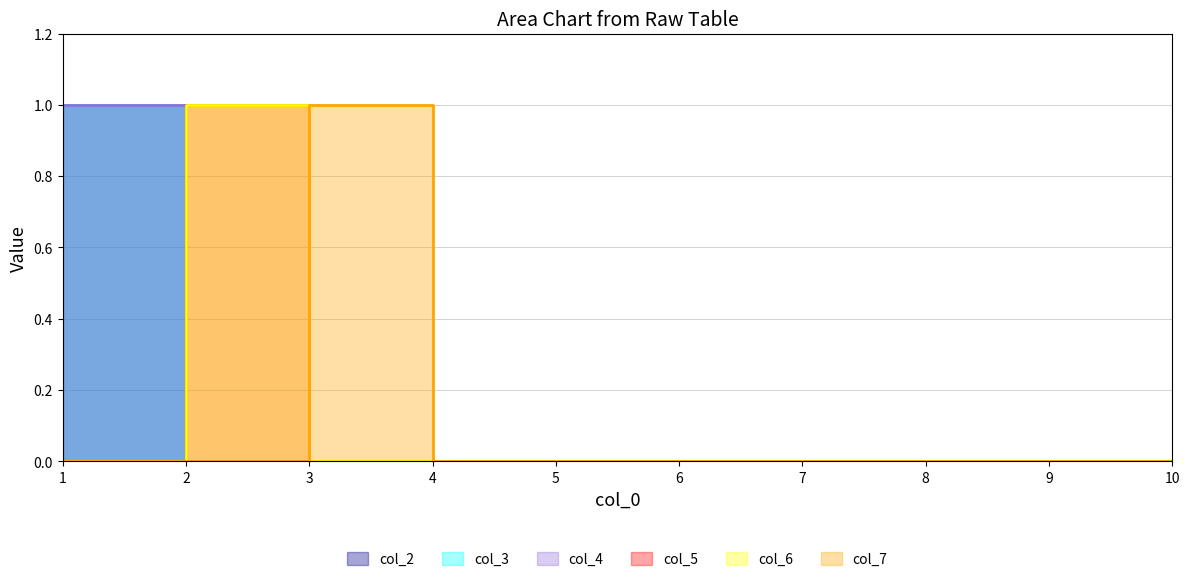

The col_6 series shows 0 at 7. True or false?

False